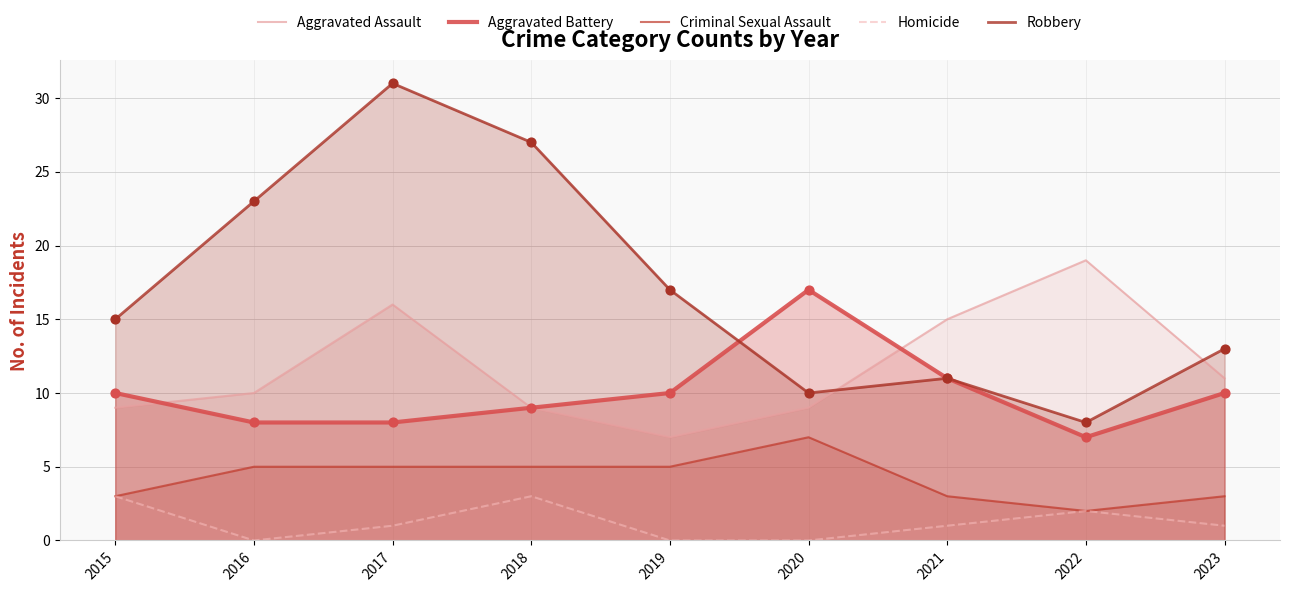

Which series has the widest spread of Y values?

Robbery